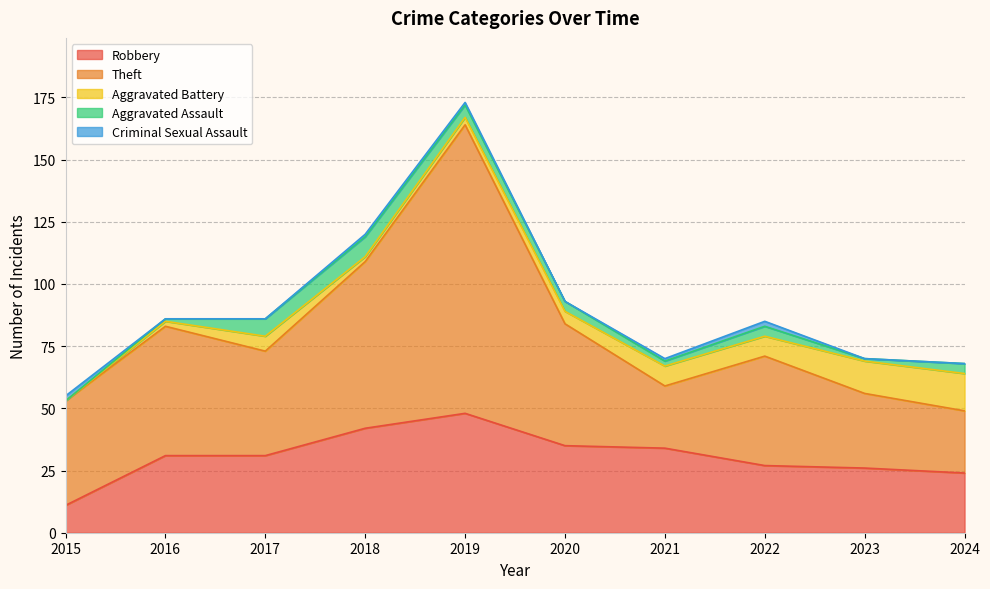

Which has a higher value, 2018 or 2024?

2018